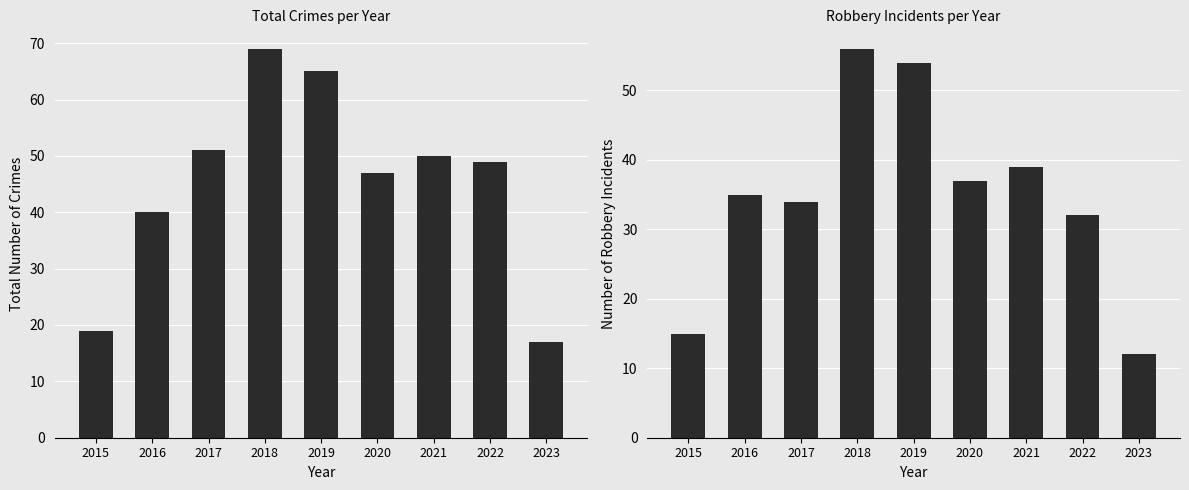

What value does the Robbery series have at 2016?

35